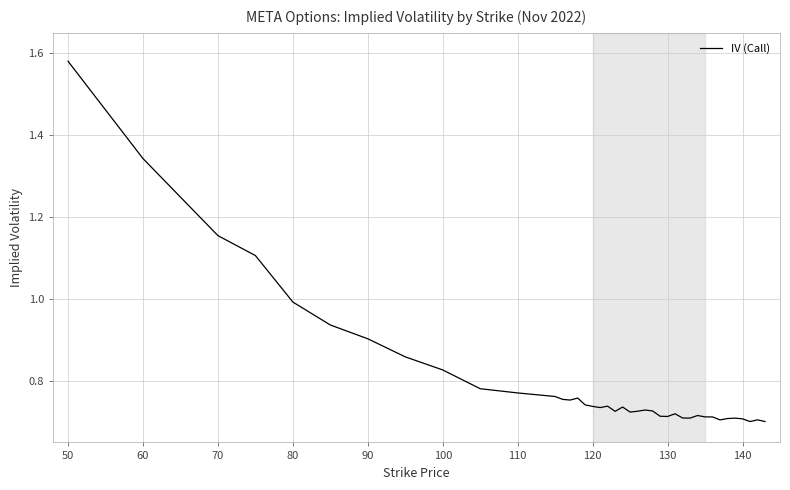

At which category does the chart reach its peak across all series?

50